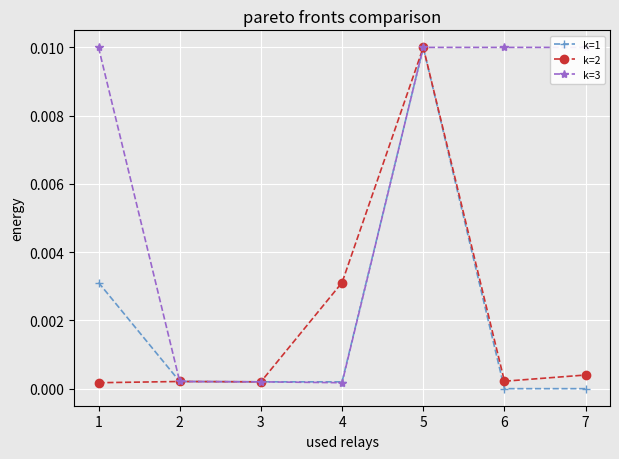

Which series has the largest range (max minus min)?

k=1